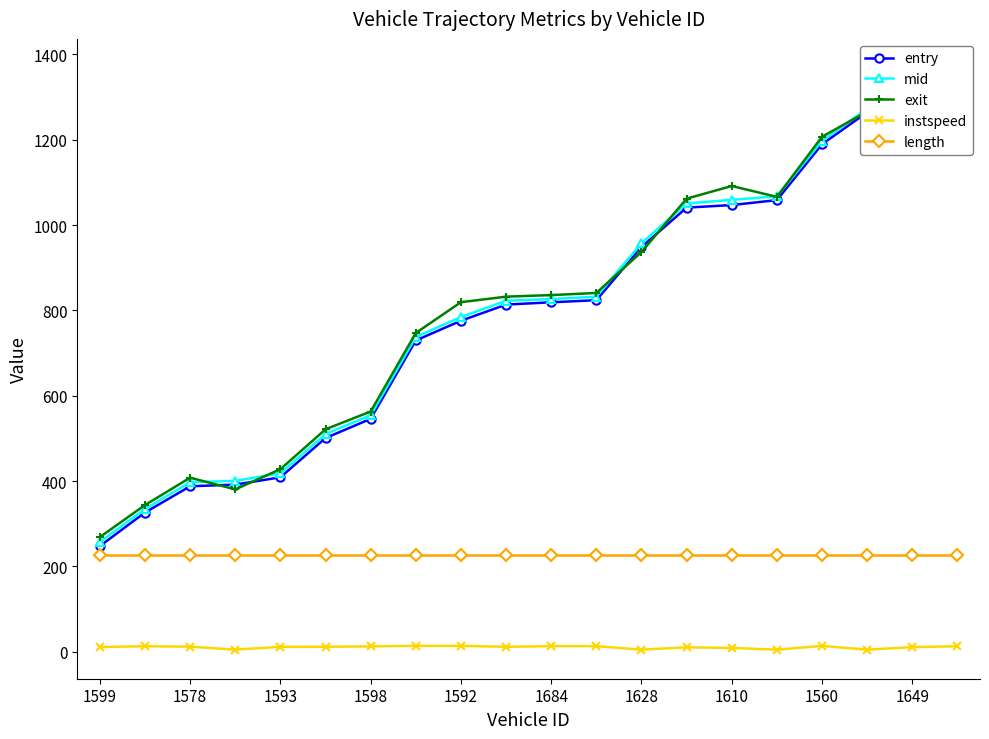

True or false: mid and length intersect in this chart.

False